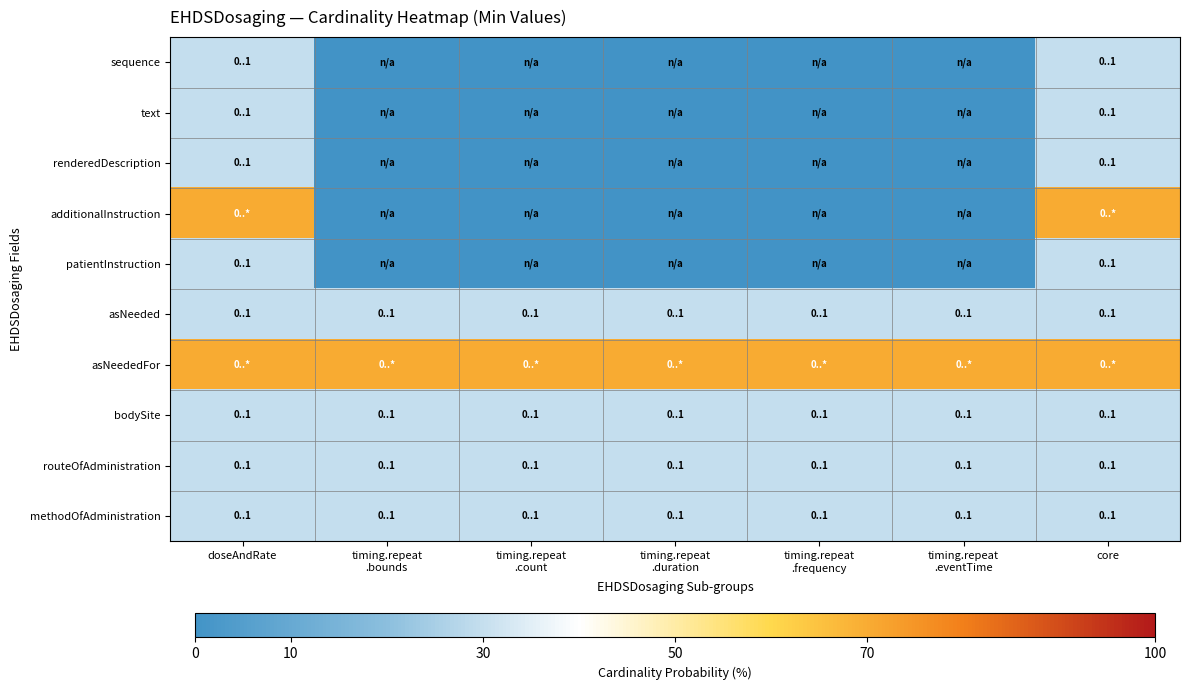

At which category does the chart reach its peak across all series?

doseAndRate